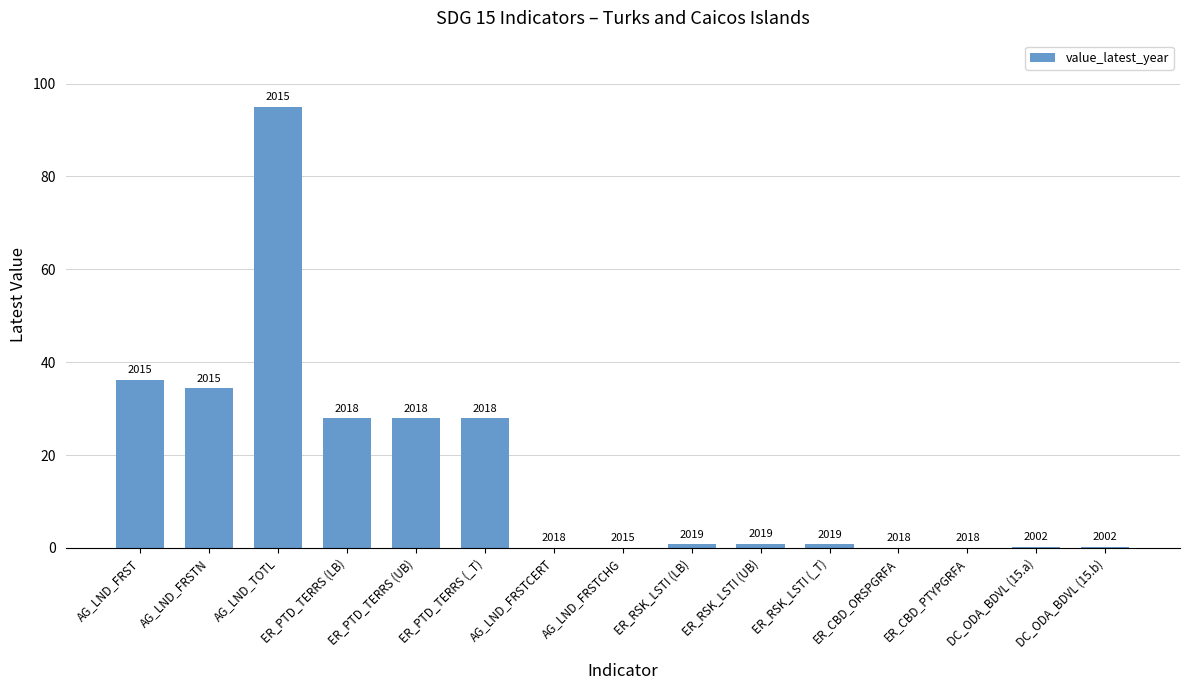

Are the bars grouped side by side (vs. stacked)?

No